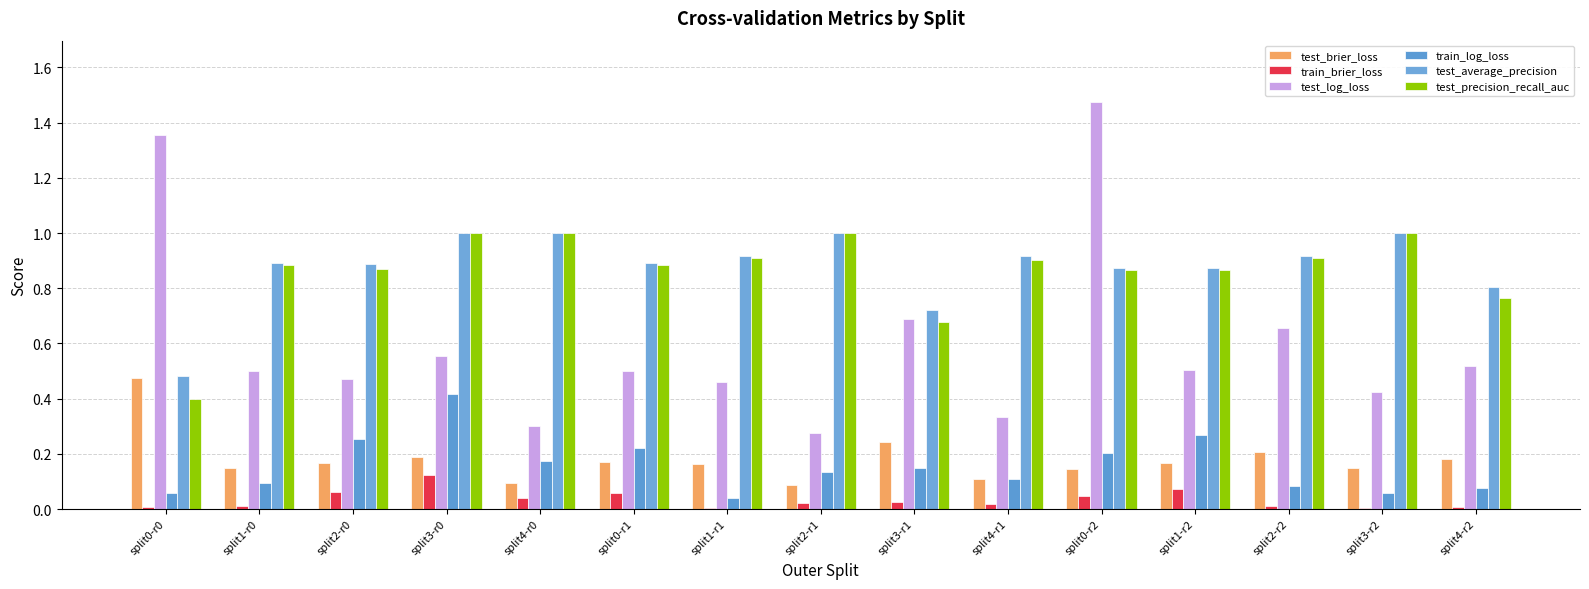

What is the difference between the maximum and minimum values in the test_precision_recall_auc series?

0.6